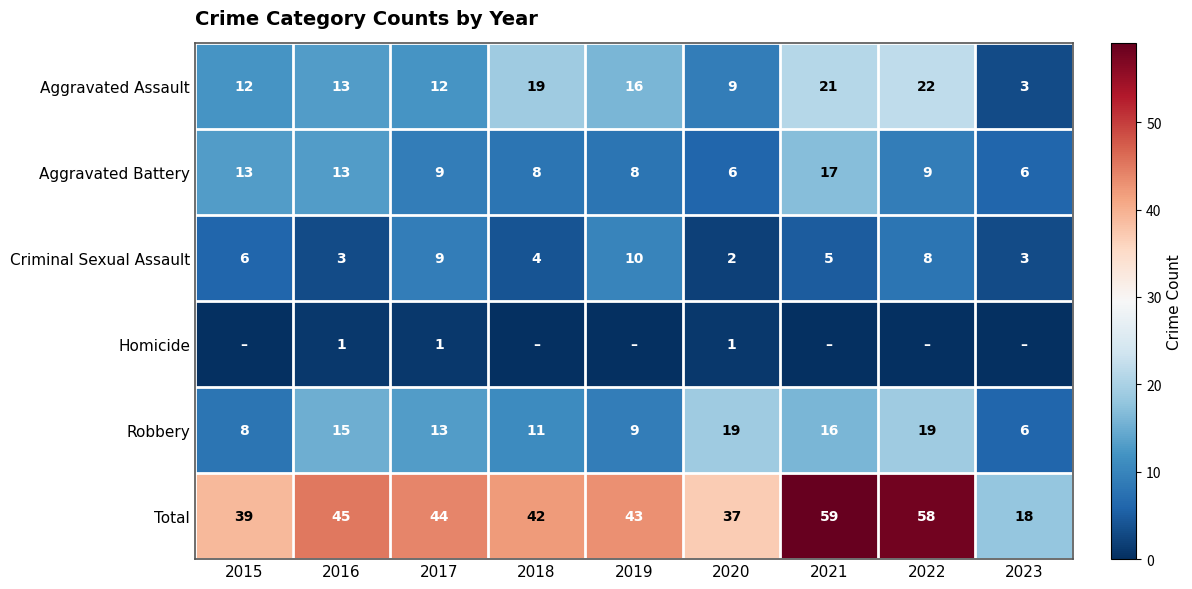

Is it true that Homicide equals 1 at 2020?

True